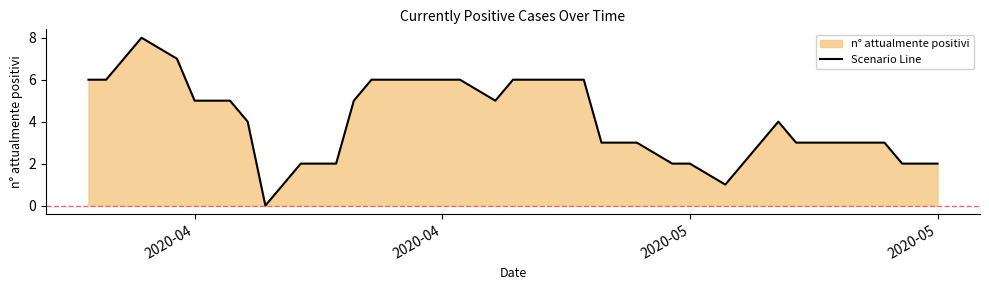

Reading left to right, list all the values displayed in this chart.

6	6	8	7	5	5	5	4	0	2	2	2	5	6	6	6	6	6	6	5	6	6	6	6	3	3	3	2	2	1	2	3	4	3	3	3	3	2	2	2